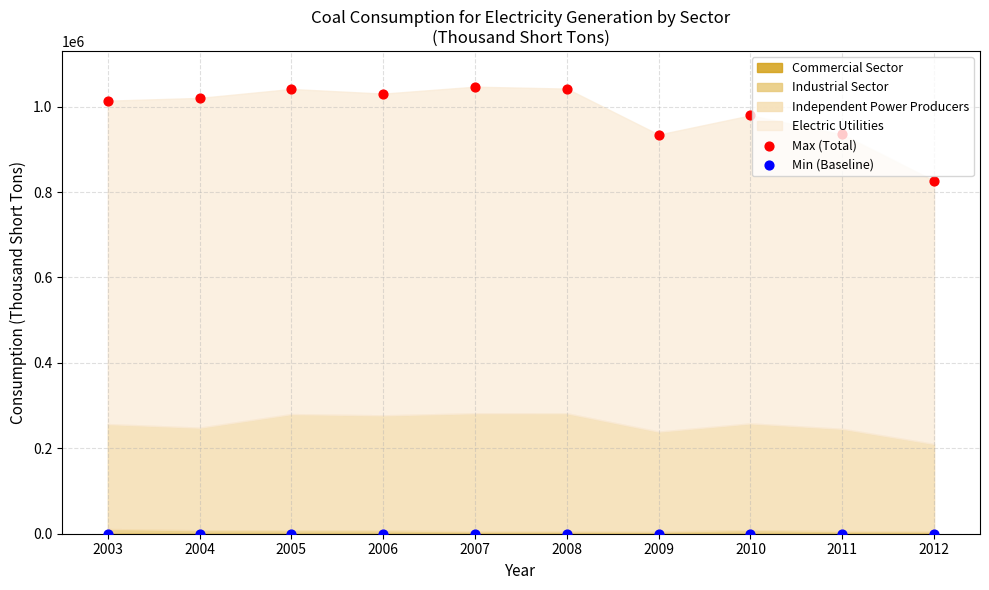

What is the total value across all series at 2012?

826701